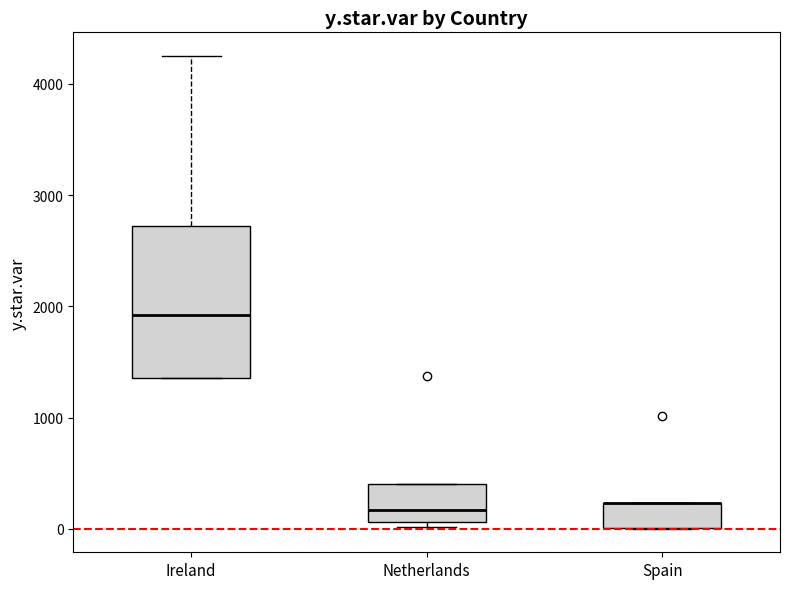

Reading left to right, read every box against the y-axis: the position of its median line, the range the box covers, and the ends of its whiskers. The values are not printed on the chart, so give them approximately, as read against the axis.

Ireland: median 1900, box 1400 to 2700, whiskers 1400 to 4300
Netherlands: median 200, box 100 to 400, whiskers 0 to 400
Spain: median 200 (drawn on the box's upper edge), box 0 to 200, whiskers 0 to 200